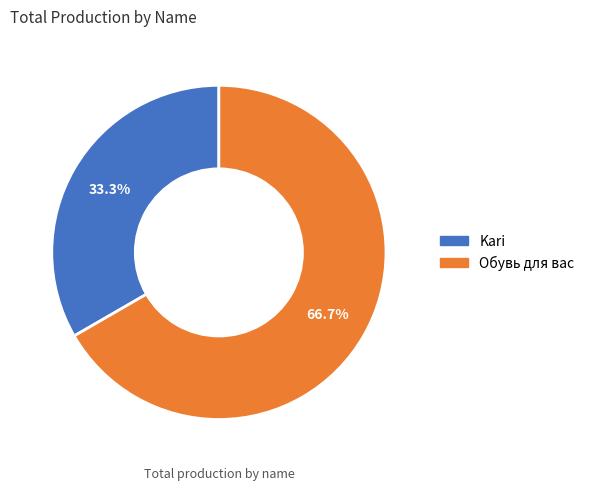

Is there a majority slice in this chart?

Yes